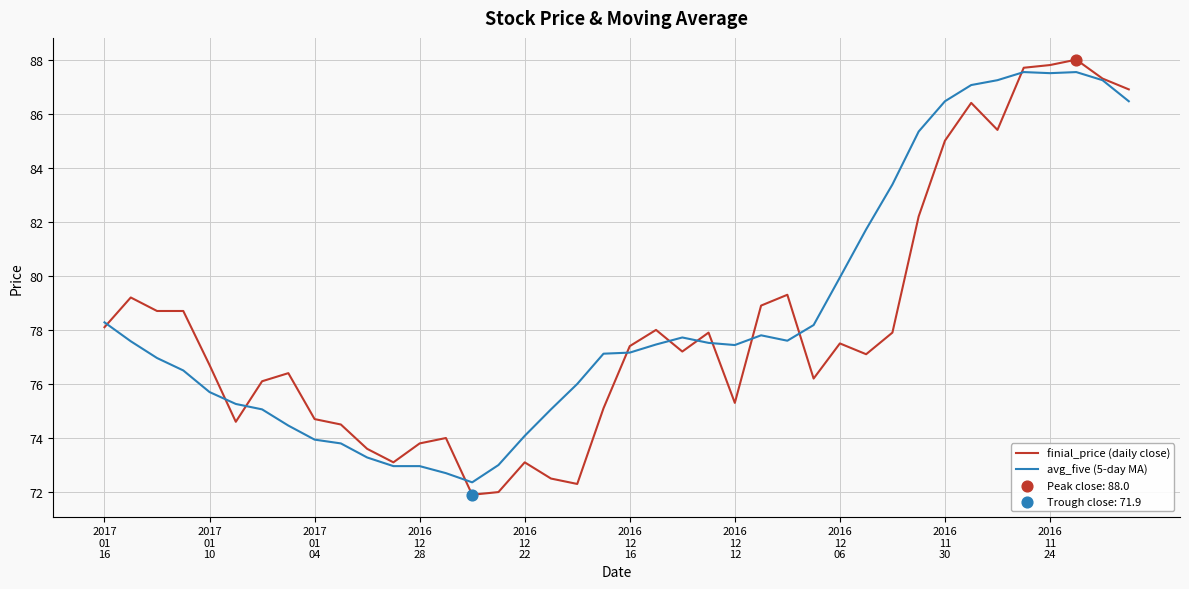

Which series has the largest range (max minus min)?

finial_price (daily close)